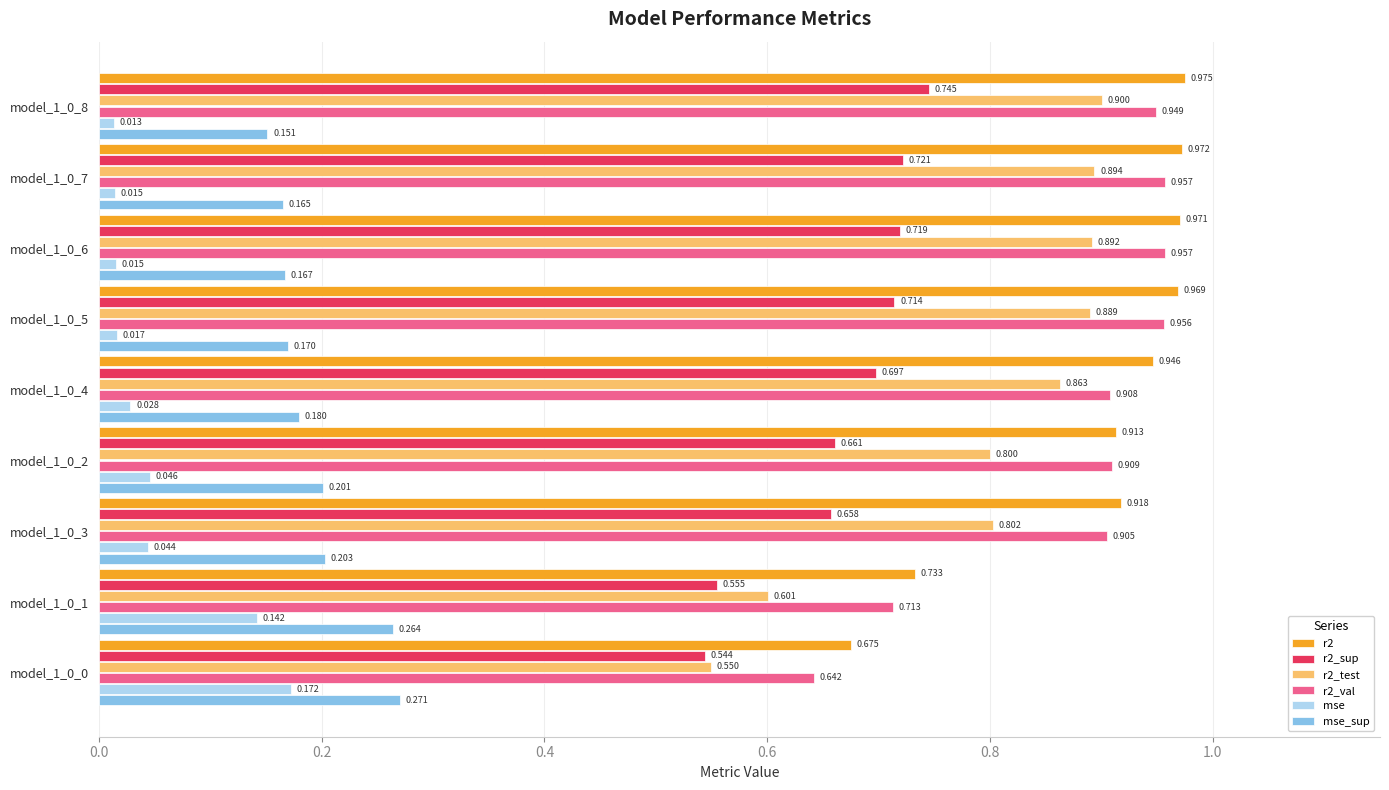

Is the value of mse_sup at model_1_0_0 greater than the value of mse at model_1_0_7?

Yes